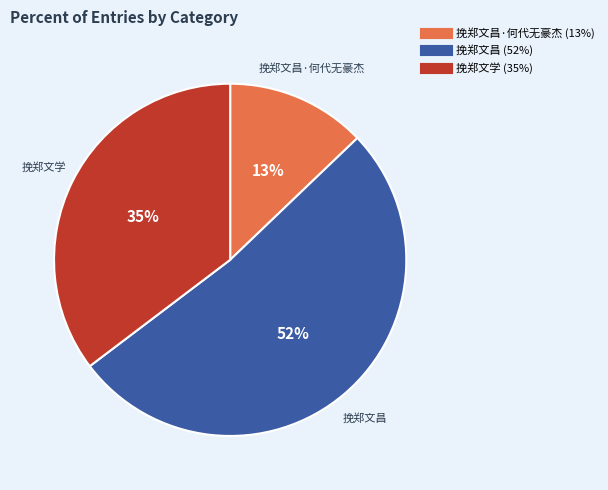

Is there a majority slice in this chart?

Yes